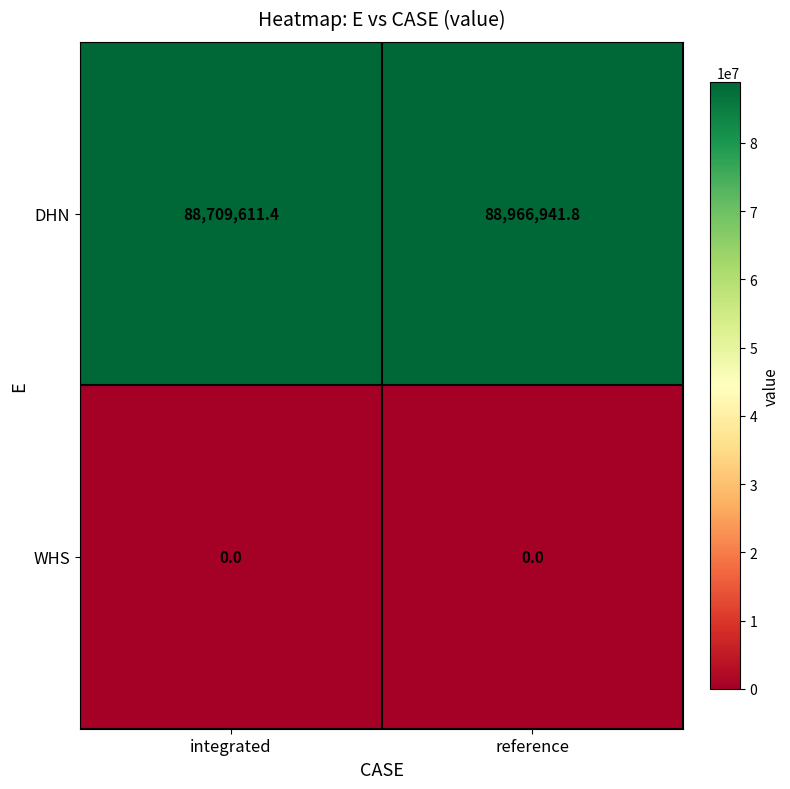

Which series changed the most between integrated and reference?

DHN